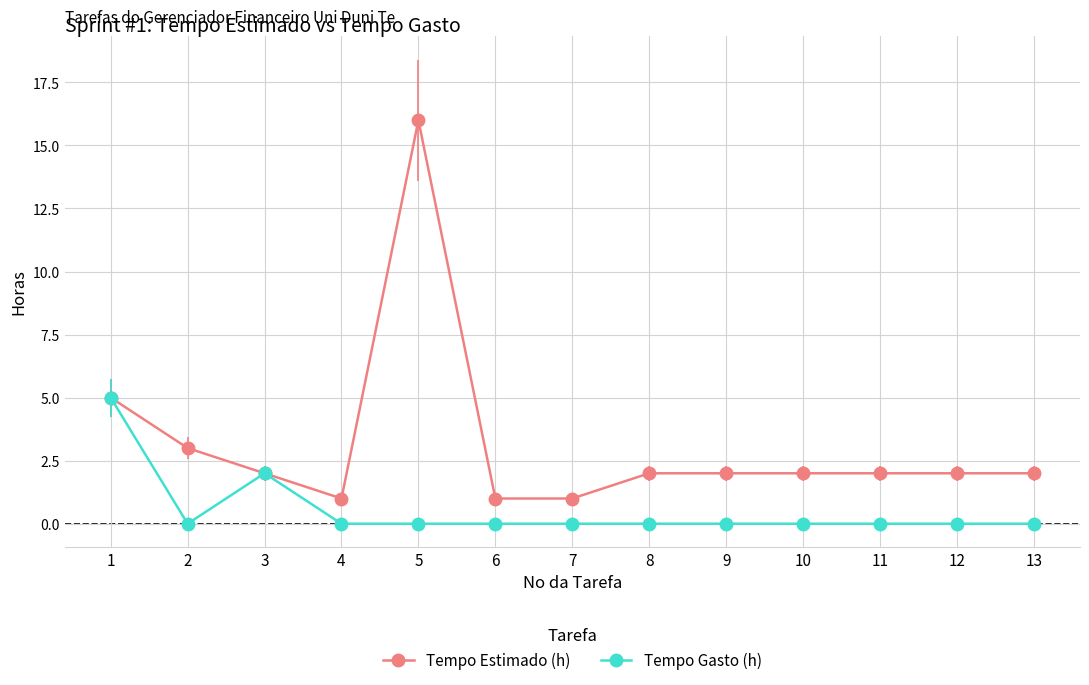

The value of Tempo Gasto (h) at 10 is 0. True or false?

True